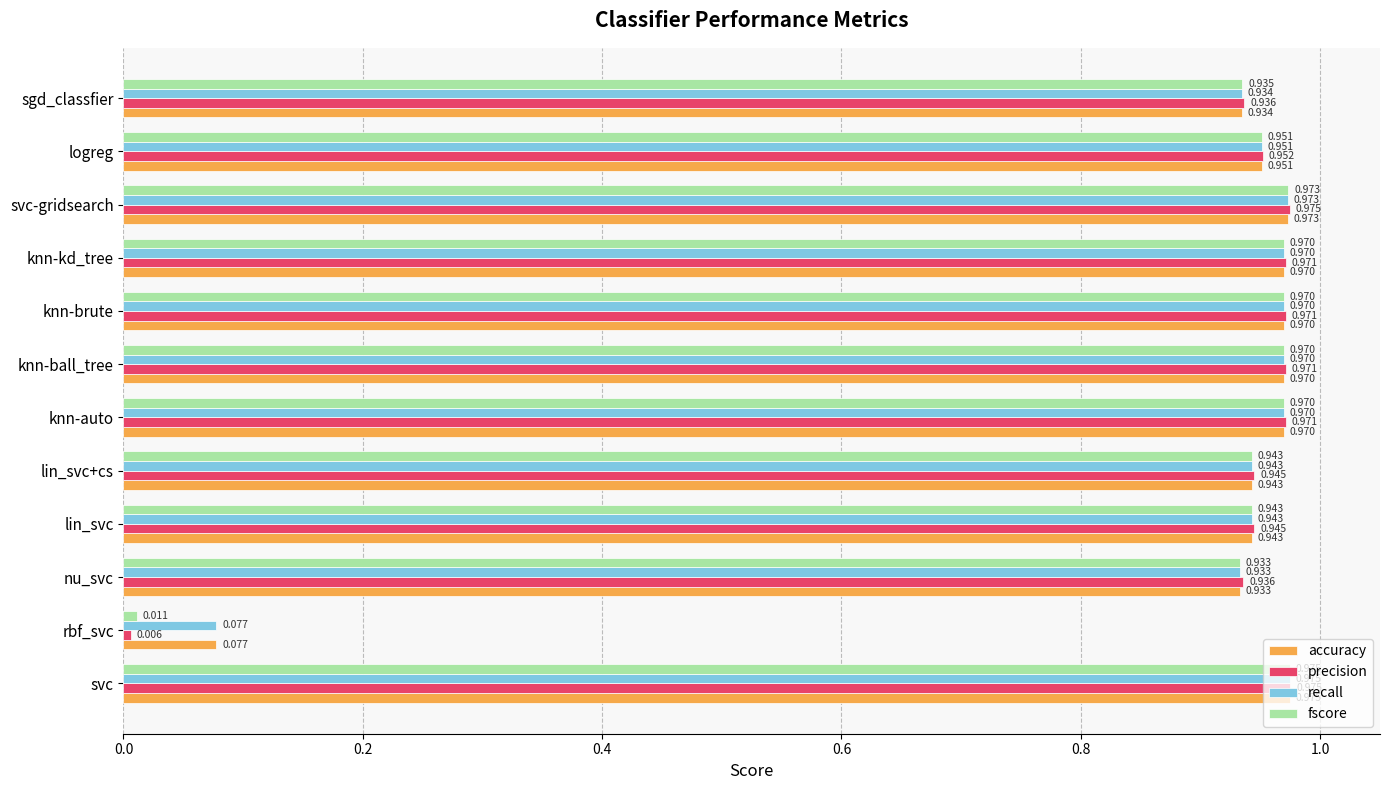

At which category is the sum across all series the highest?

svc